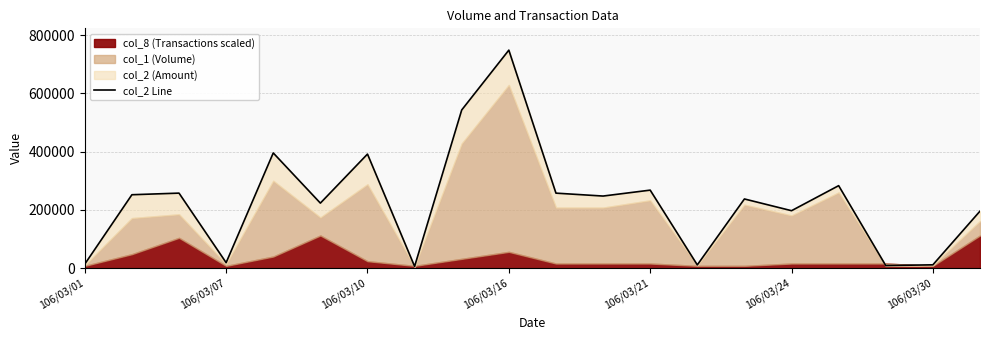

Reading right to left, transcribe all the data shown in this chart.

195850	11600	8960	283300	197350	237620	11300	267950	247620	257620	748460	543100	6200	391680	223390	395570	19040	257680	252160	14000